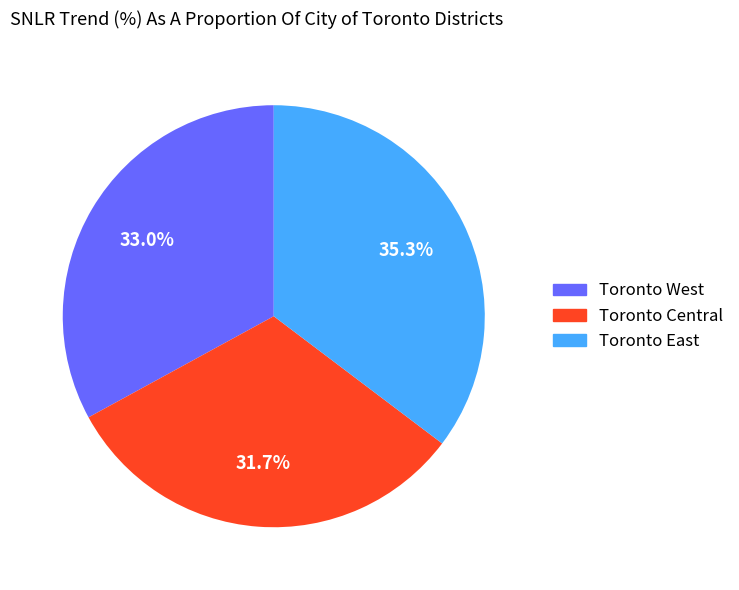

The Toronto Central slice represents 32% of the pie. True or false?

True